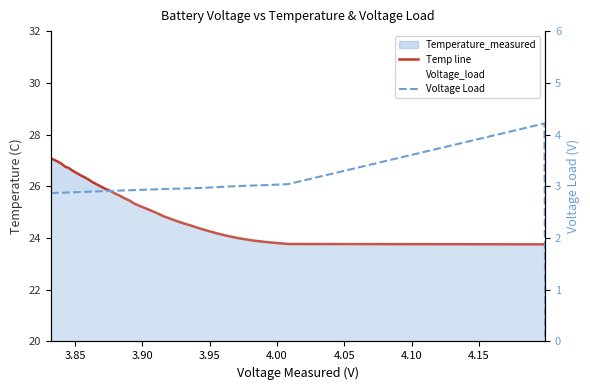

How many categories are shown in the chart?

40